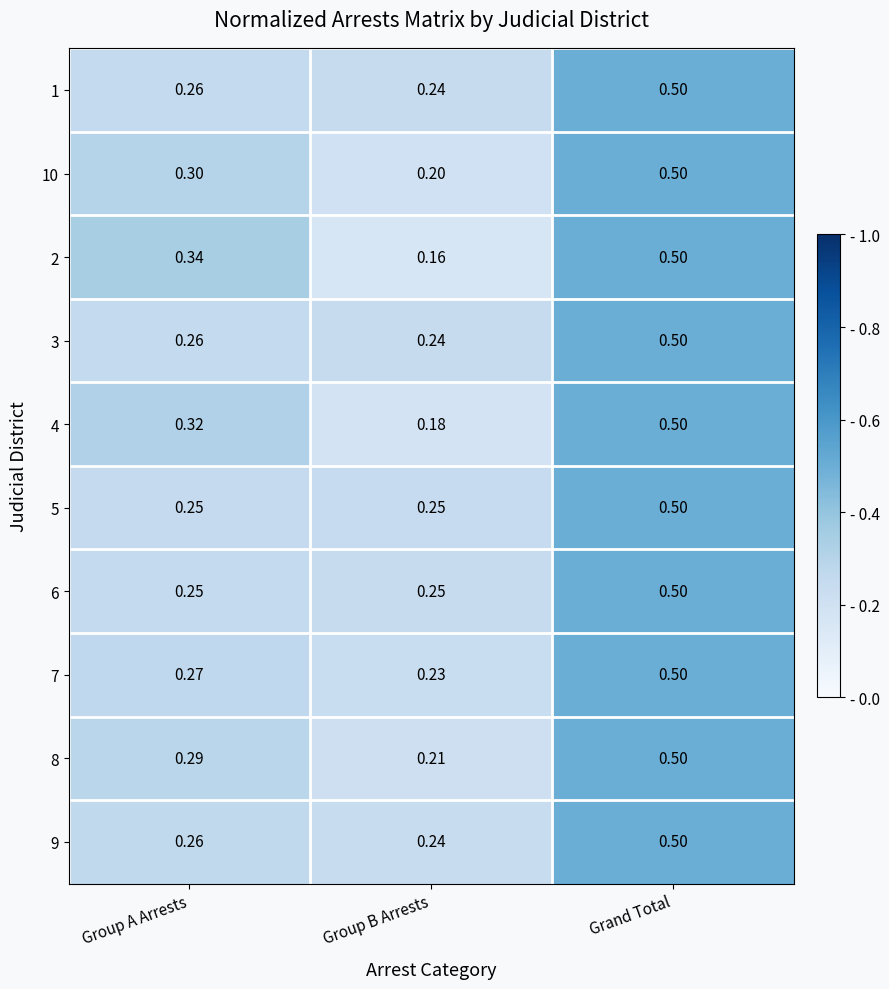

At which label does 9 reach its peak?

Grand Total